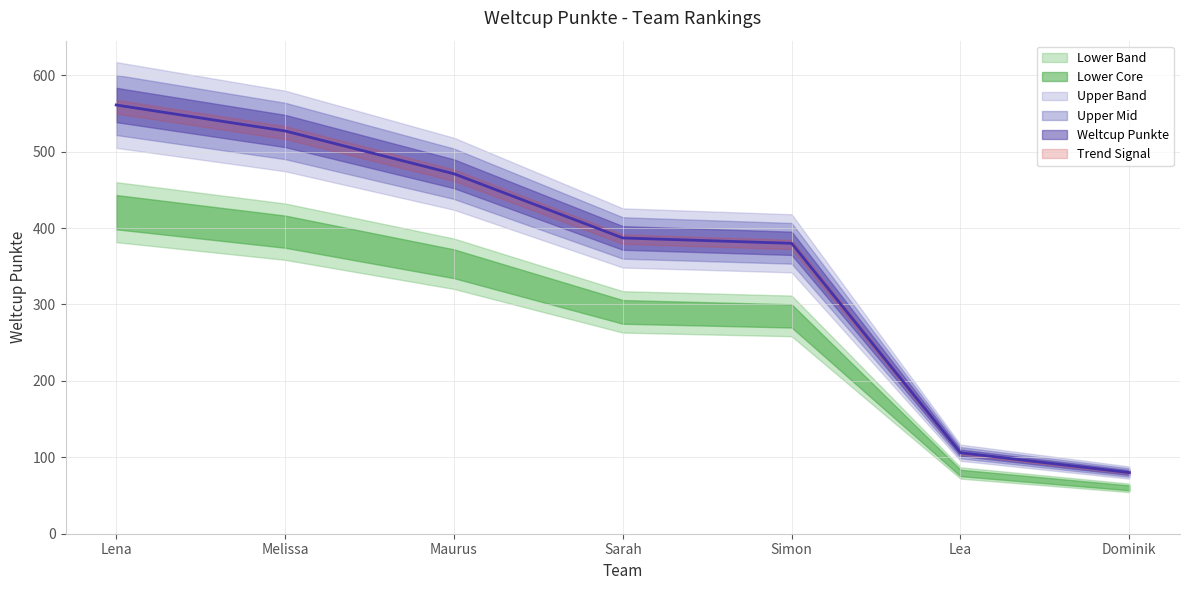

Rank the categories by value from lowest to highest.

Dominik, Lea, Simon, Sarah, Maurus, Melissa, Lena